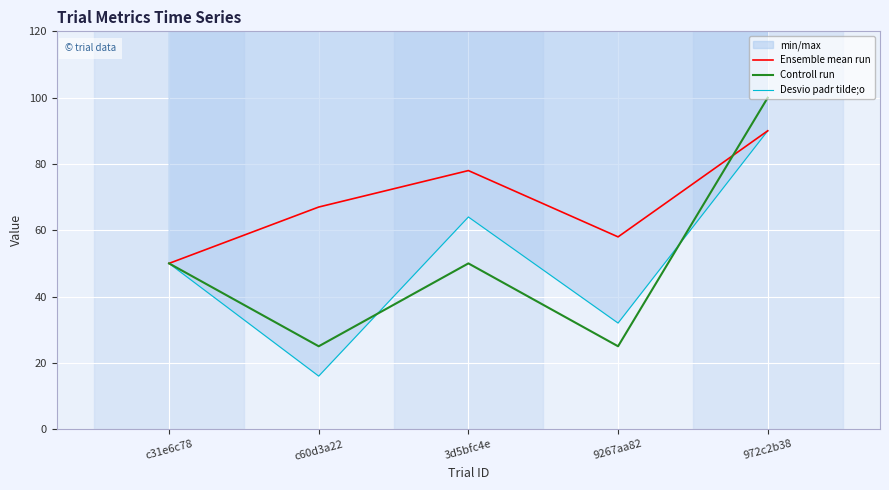

Where is the first local maximum for Desvio padr tilde;o?

3d5bfc4e